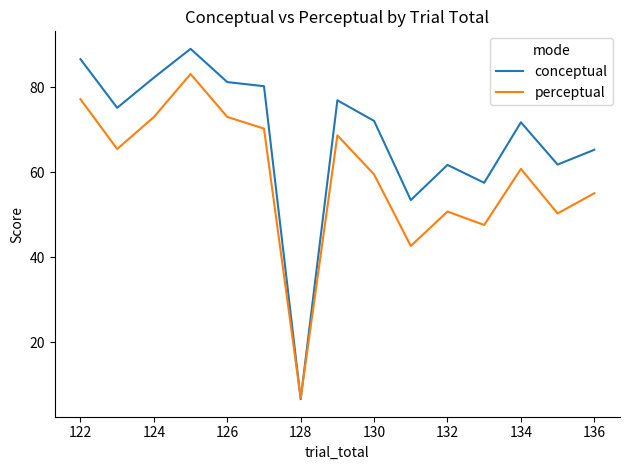

Which series has the widest spread of values?

conceptual